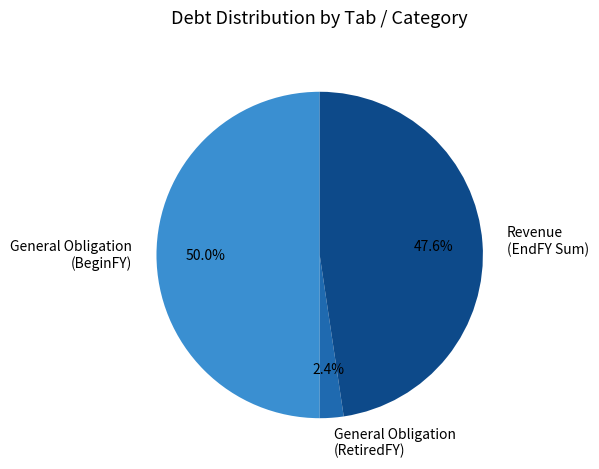

Which slice is the largest?

General Obligation (BeginFY)